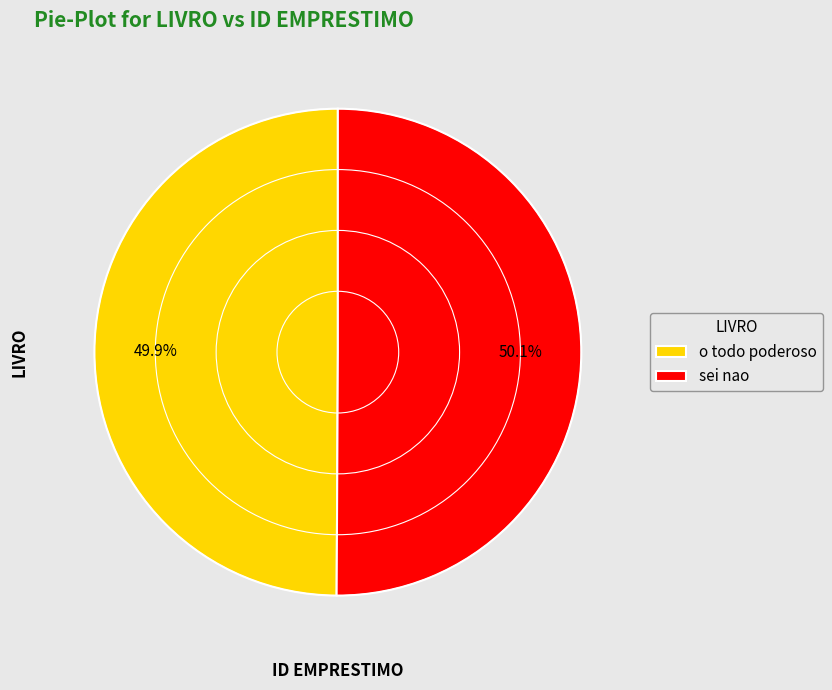

To the nearest percent, what percentage of the pie is o todo poderoso?

50%